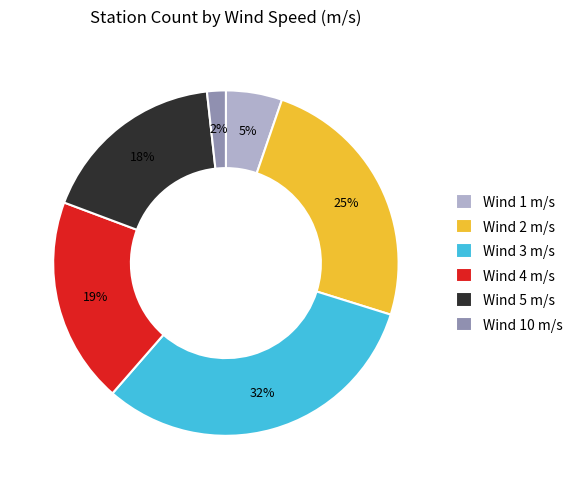

To the nearest percent, what is the difference between the largest and smallest slice percentages?

30%